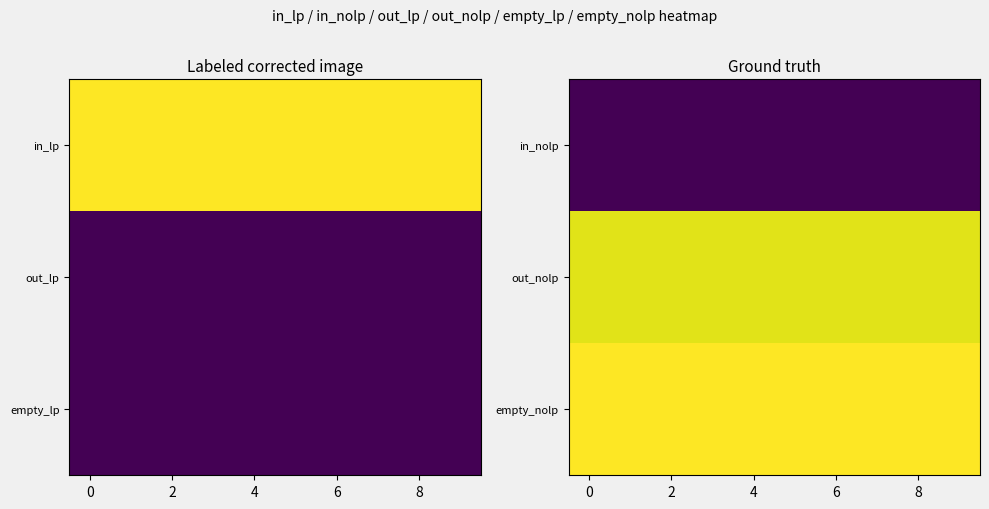

List the series in order of their peak value, highest first.

empty_nolp, out_nolp, in_nolp